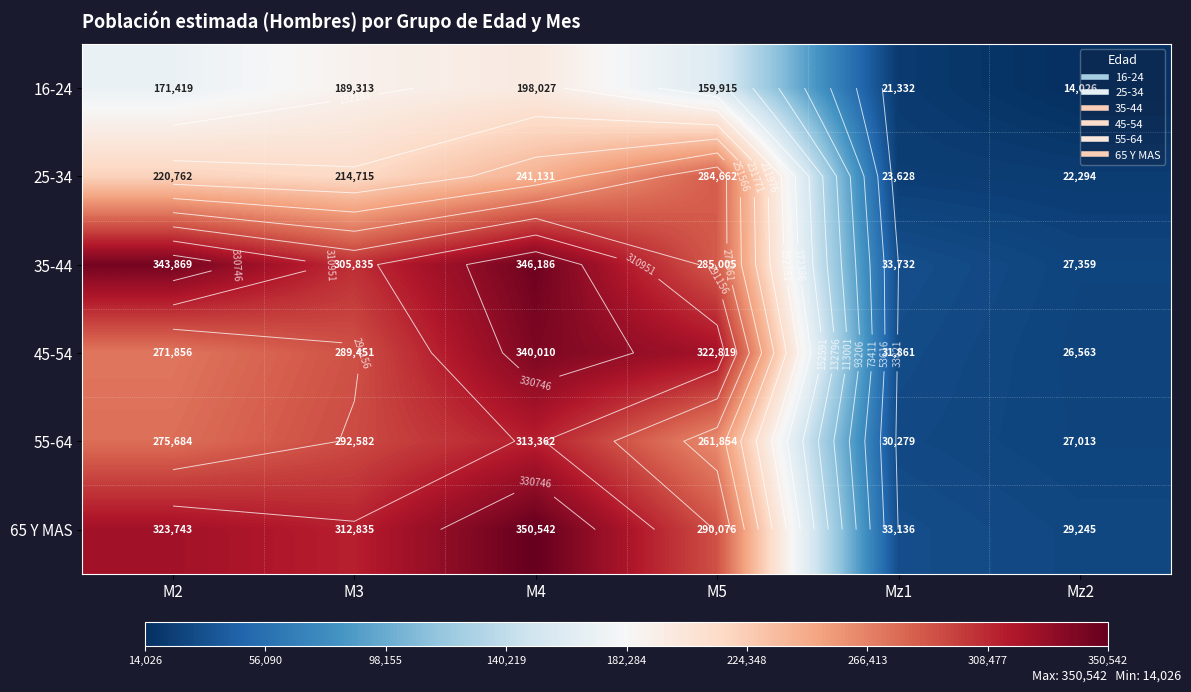

Which has a higher value, Mz1 or M3?

M3